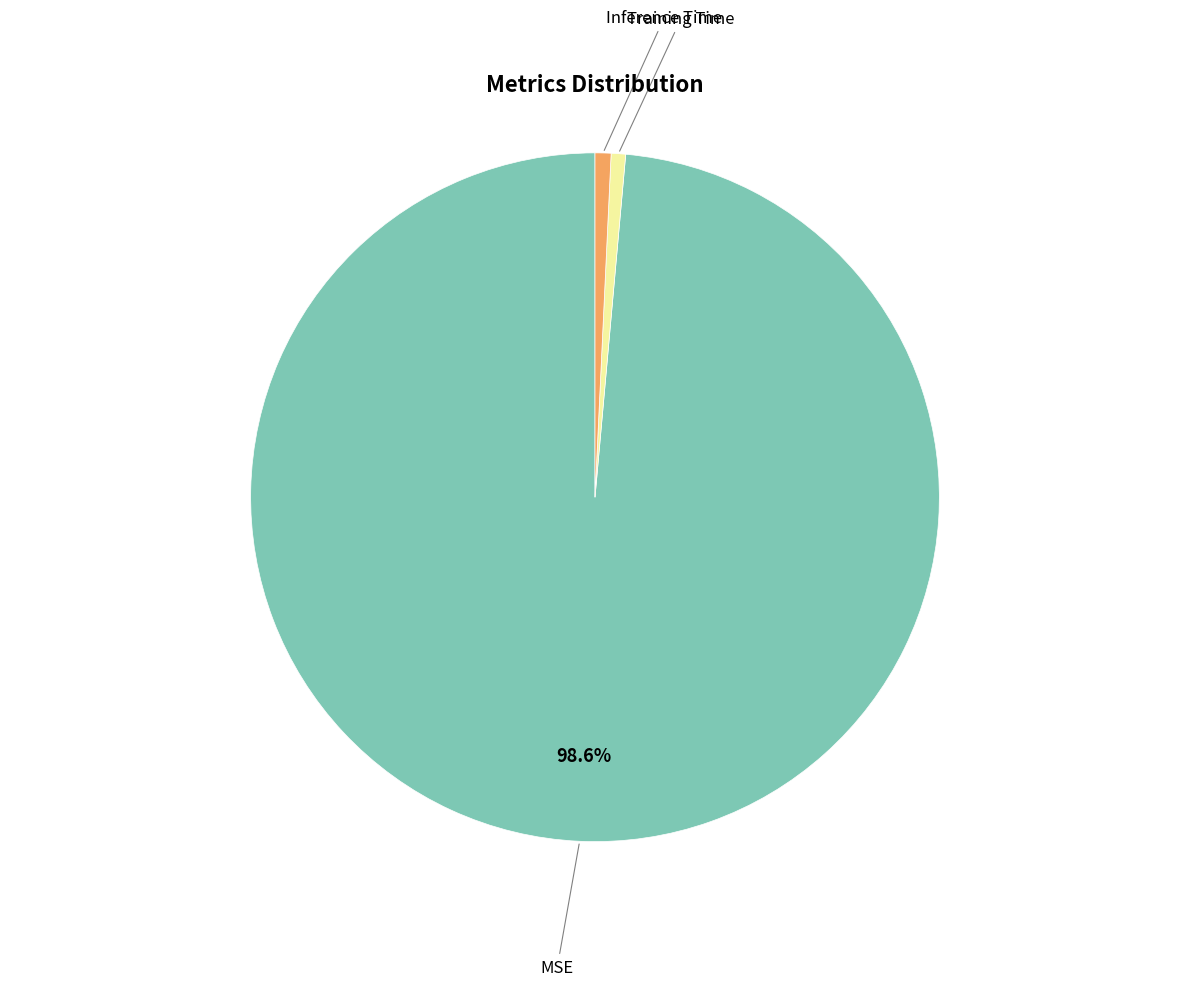

Is it true that Inference Time is 1% of the pie?

True